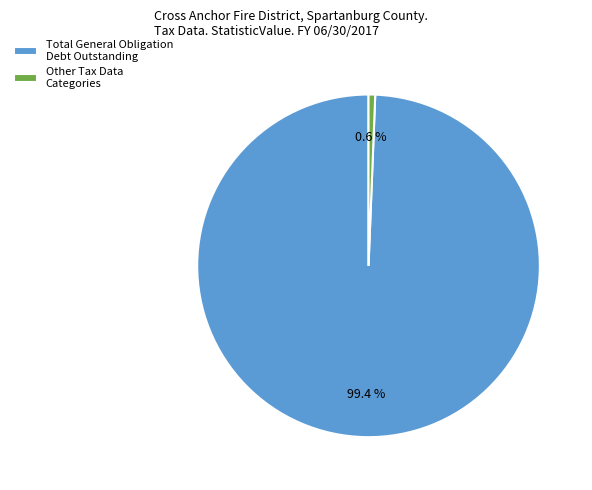

Does any single category account for the majority?

Yes